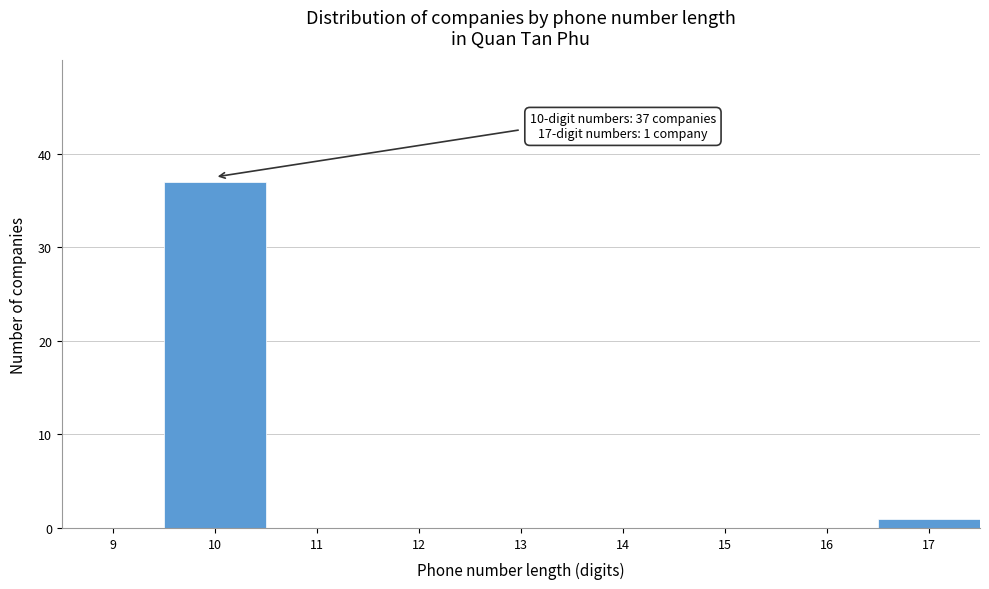

Reading left to right, extract all data points from this chart.

9=0	10=37	11=0	12=0	13=0	14=0	15=0	16=0	17=1